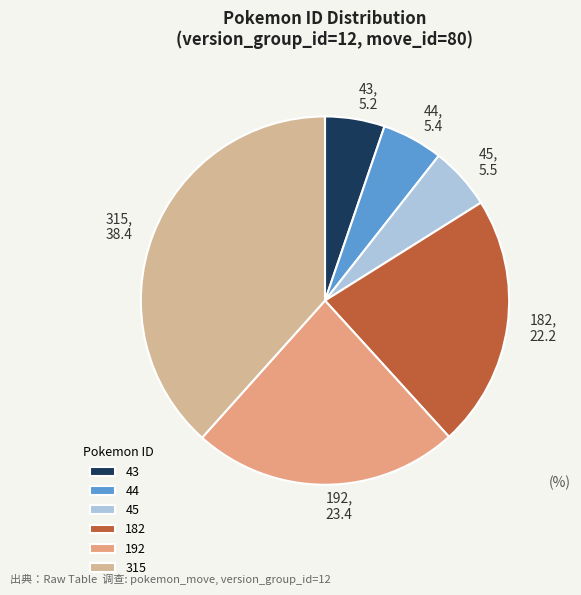

Which slice is the largest?

315